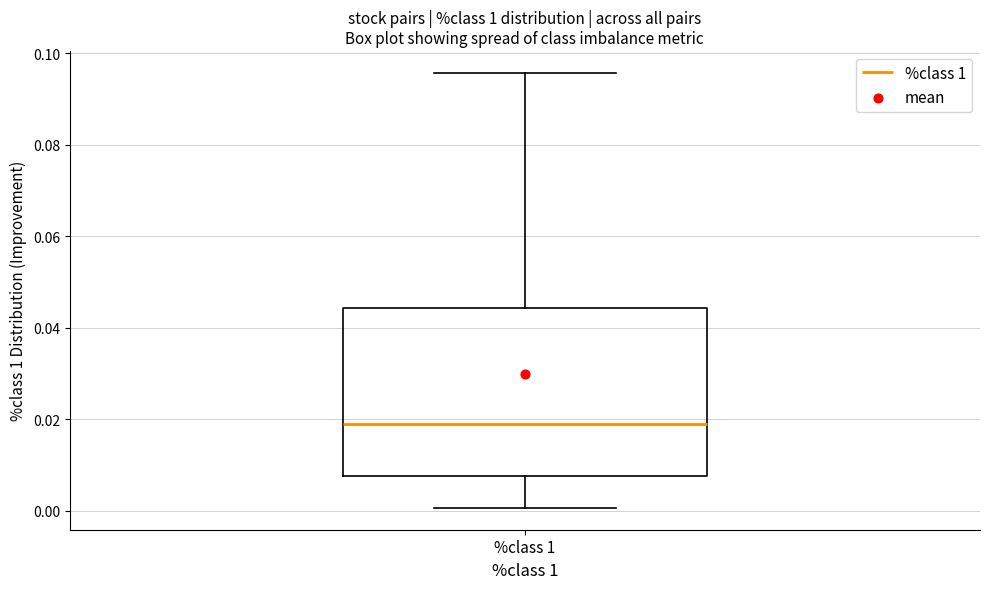

Transcribe this box plot: give where the median line is, the range the box spans, and where the two whiskers end, as read against the y-axis. The values are not printed on the chart, so give them approximately, as read against the axis.

median 0.020, box 0.008 to 0.044, whiskers 0.000 to 0.096